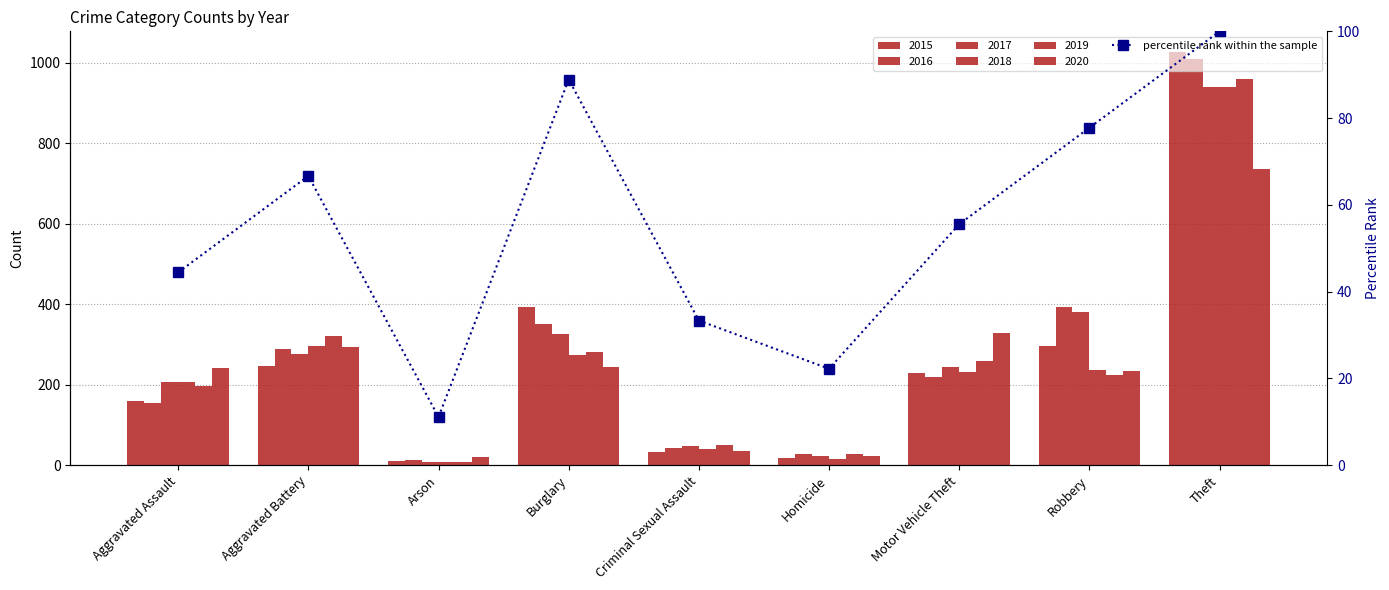

Which has a higher value, Arson or Burglary?

Burglary